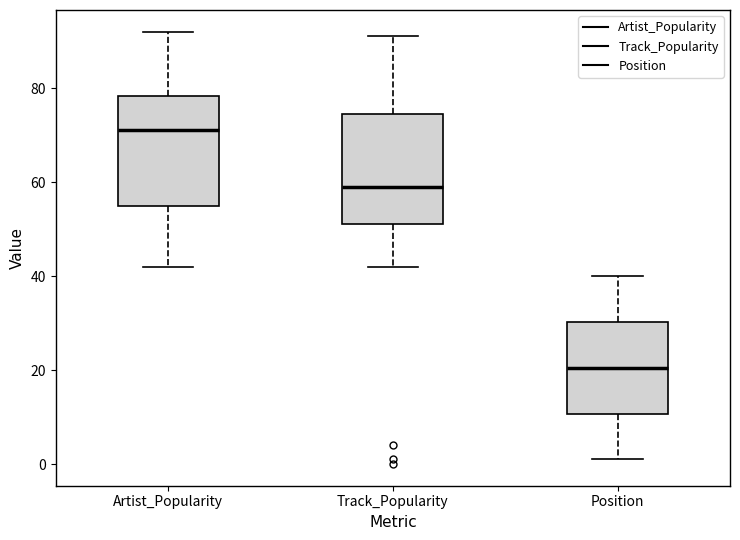

Which box's median line is the lowest?

Position